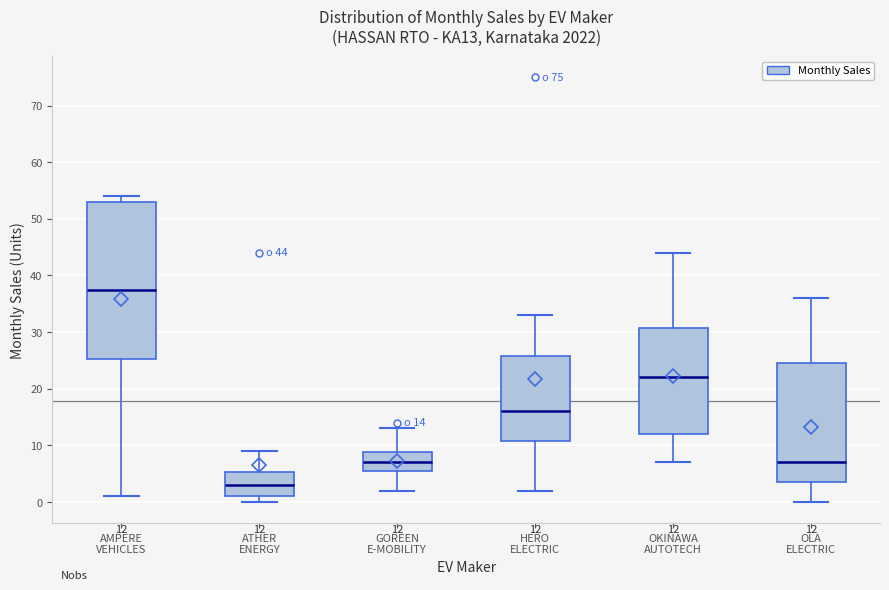

Which box has the highest median line?

AMPERE VEHICLES